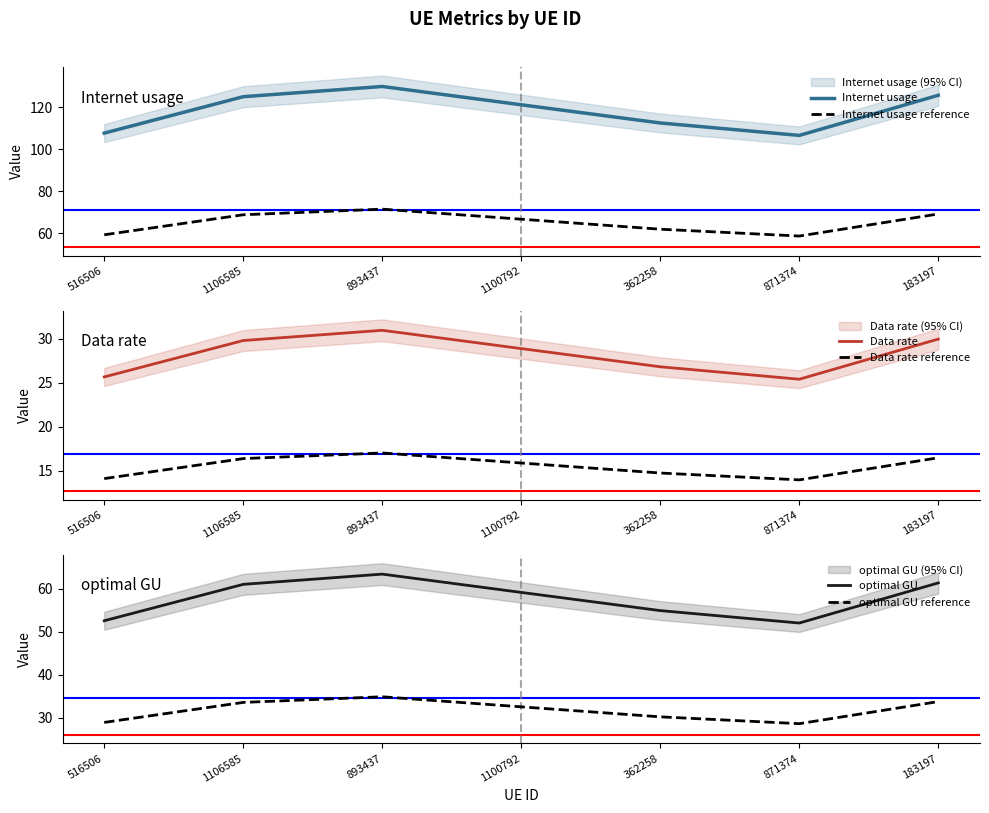

At how many categories does at least one series exceed 49?

7